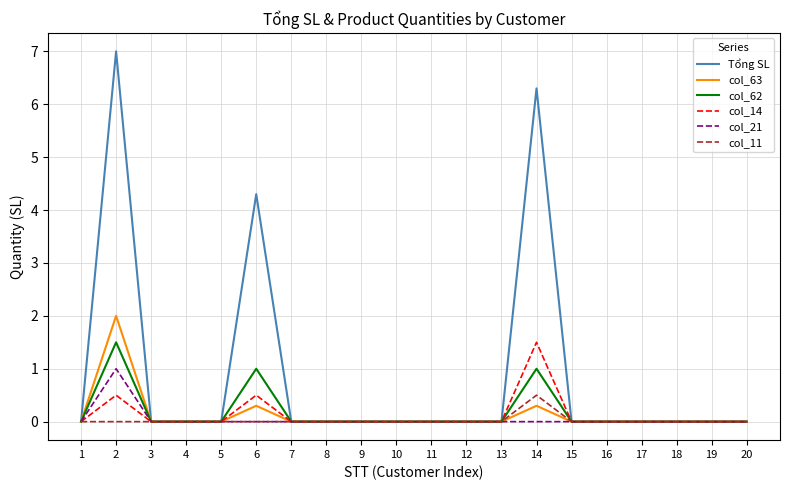

How many lines are shown in the chart?

6